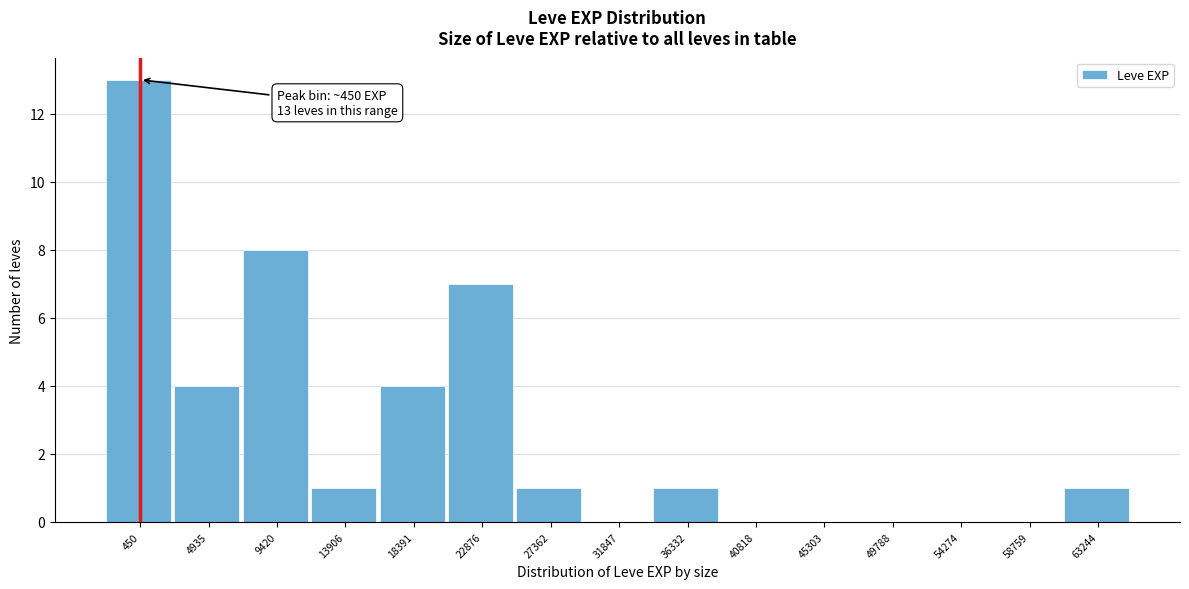

Reading left to right, list all the values displayed in this chart.

450=13	4935=4	9420=8	13906=1	18391=4	22876=7	27362=1	31847=0	36332=1	40818=0	45303=0	49788=0	54274=0	58759=0	63244=1